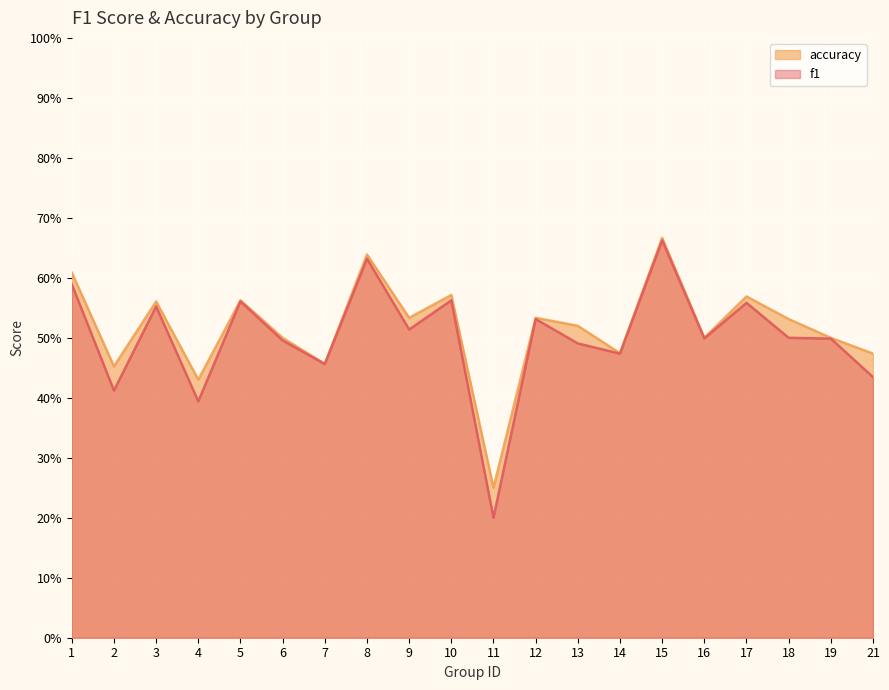

How many distinct data groups are displayed?

2